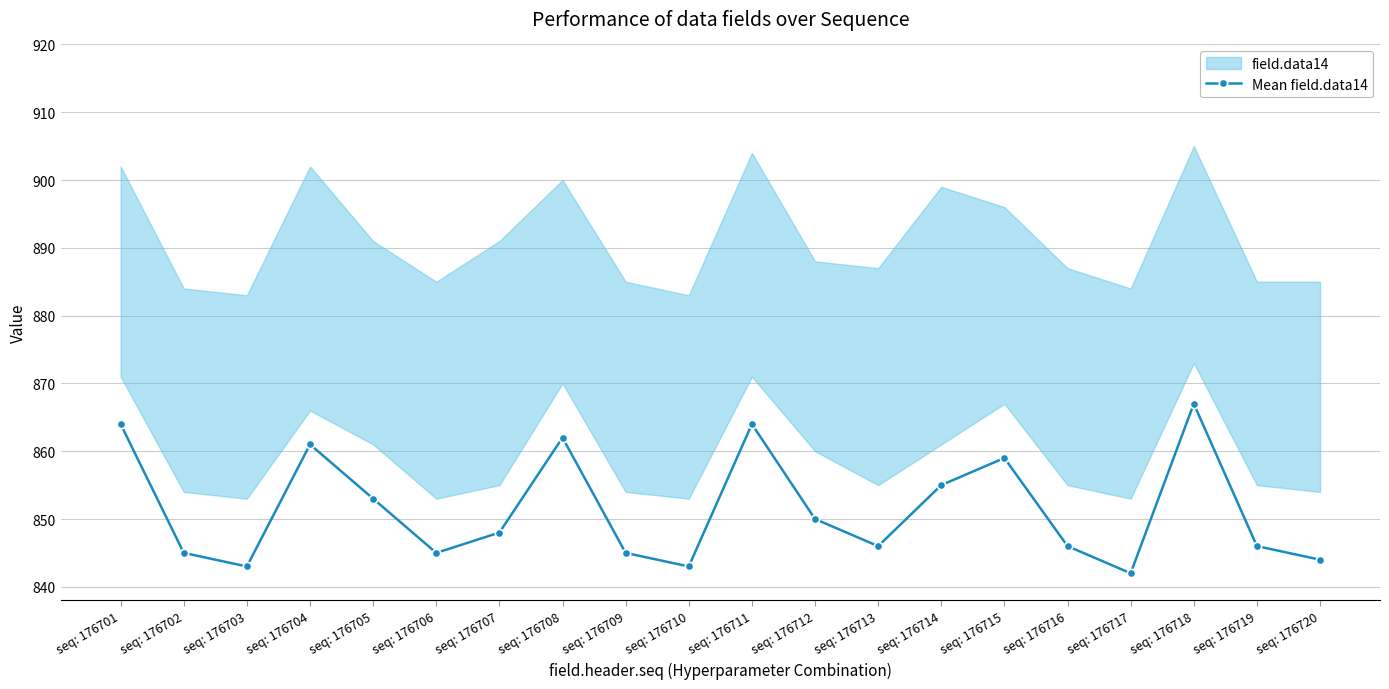

Between seq: 176714 and seq: 176716, which is larger?

seq: 176714